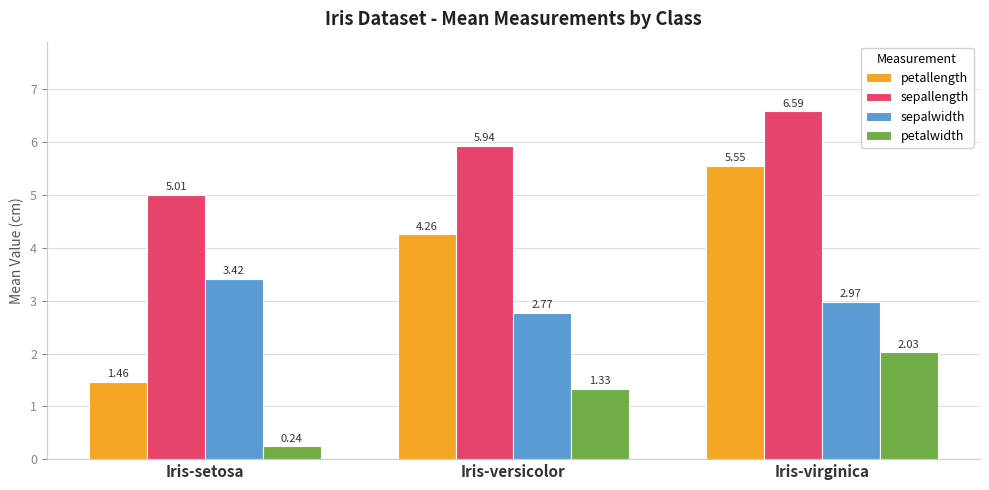

What is the maximum value shown in the chart?

6.6